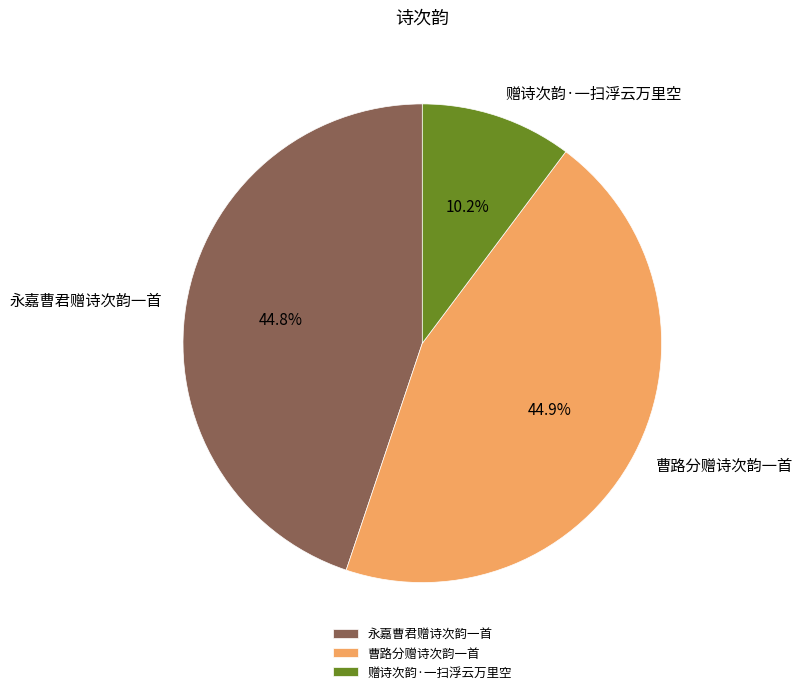

To the nearest percent, what is the average slice percentage?

33%